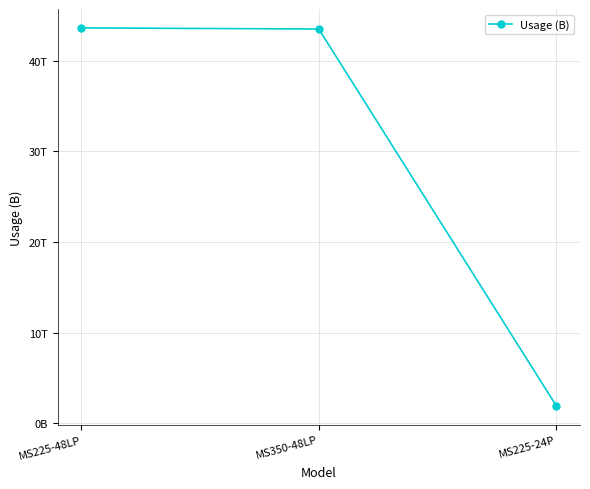

Is this an area chart (filled region under the line)?

No